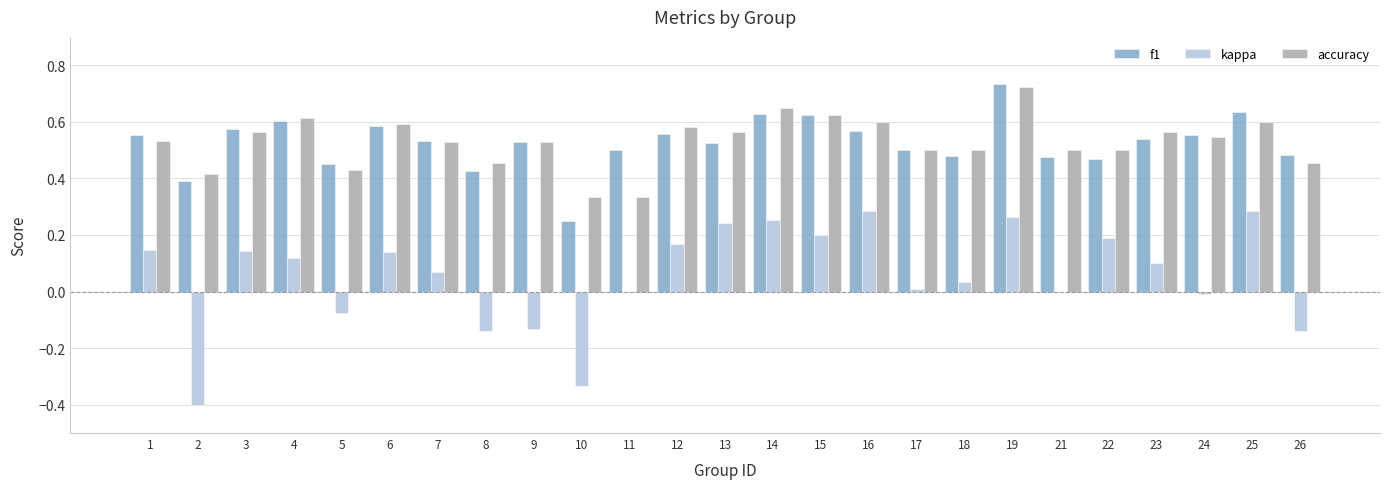

What is the sum of all accuracy values?

13.2